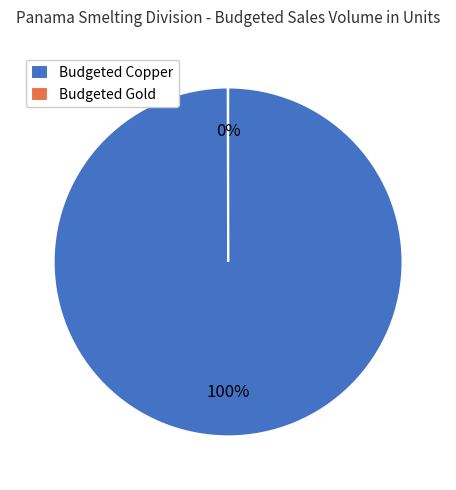

Is Budgeted Copper the majority of the pie?

Yes